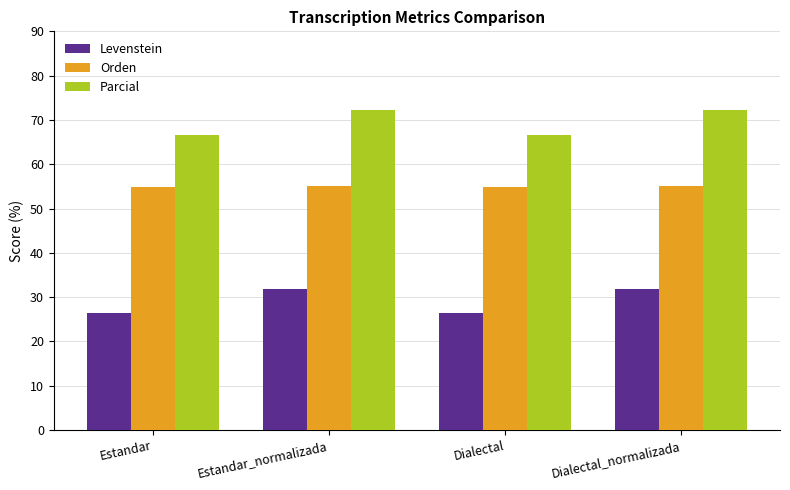

What is the value of the Levenstein bar at the 3rd from the left?

26.4